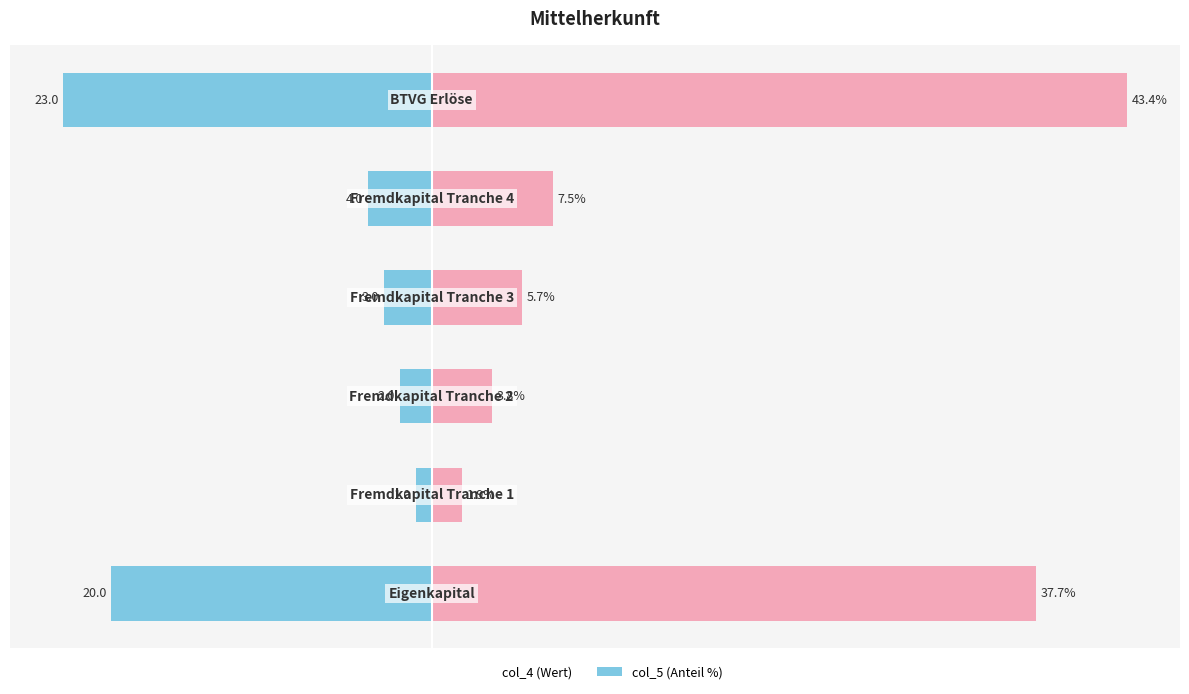

What is the value of the col_5 (%) bar at the 2nd from the left?

1.9